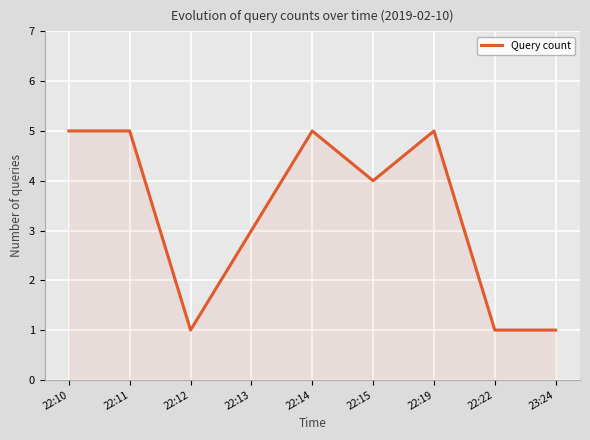

What is the sum of all values?

30